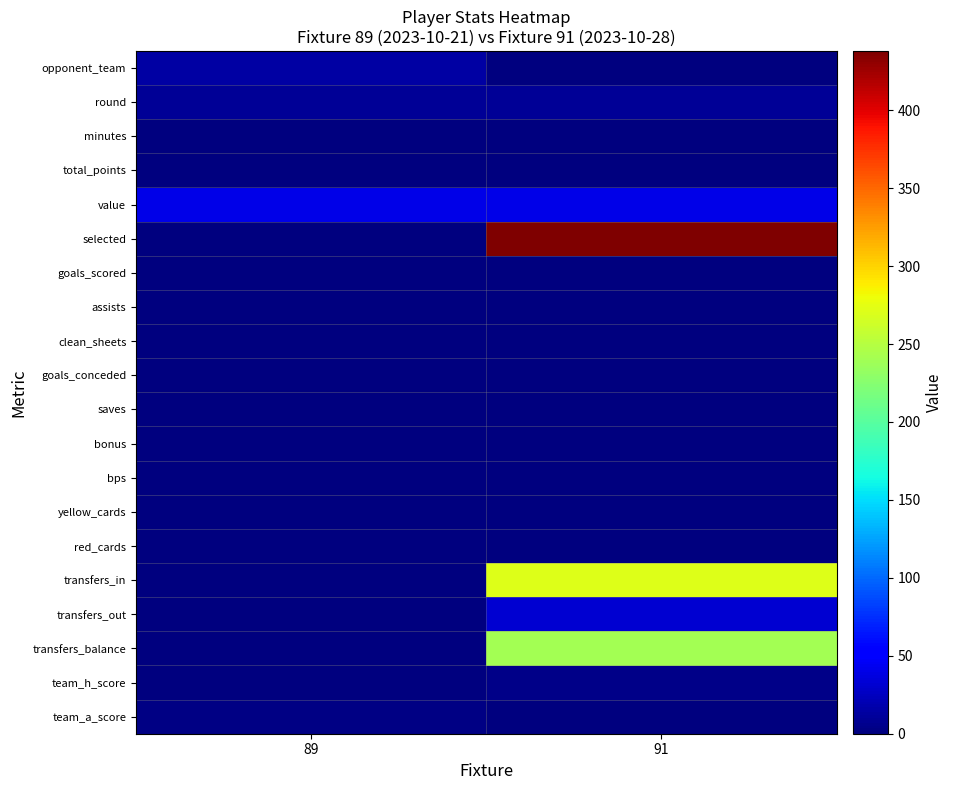

What is the total value across all series at 89?

66